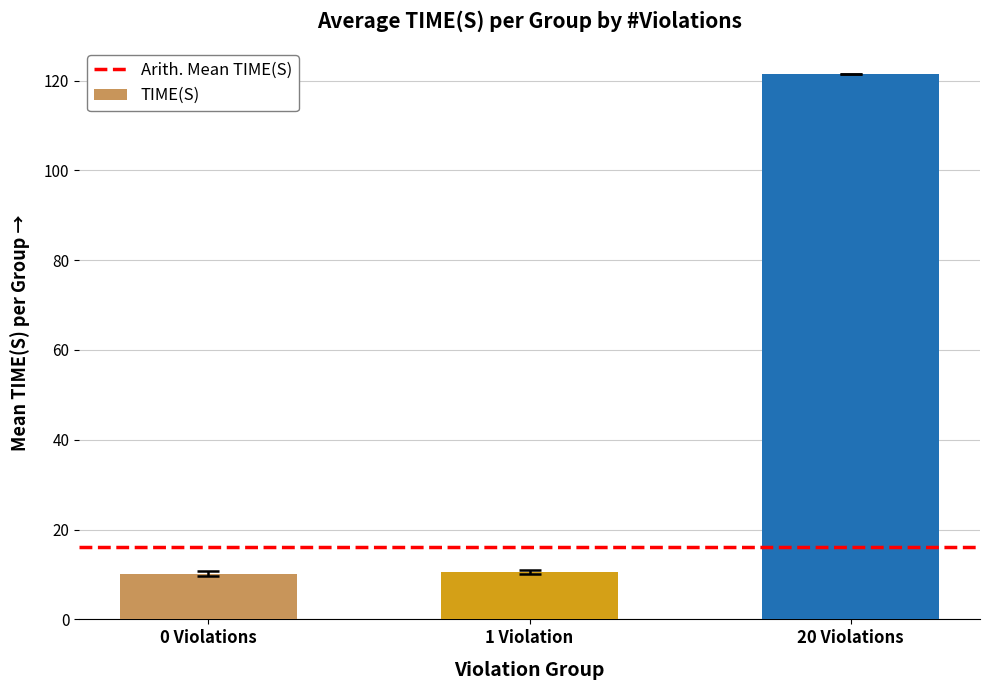

Is it true that the value at 1 Violation is 10.5?

True